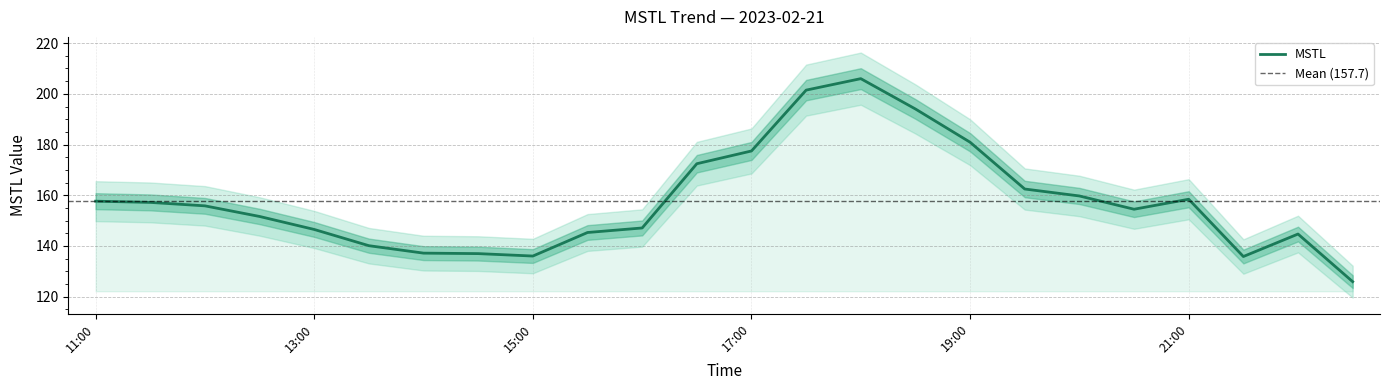

How many data points are above 155?

12